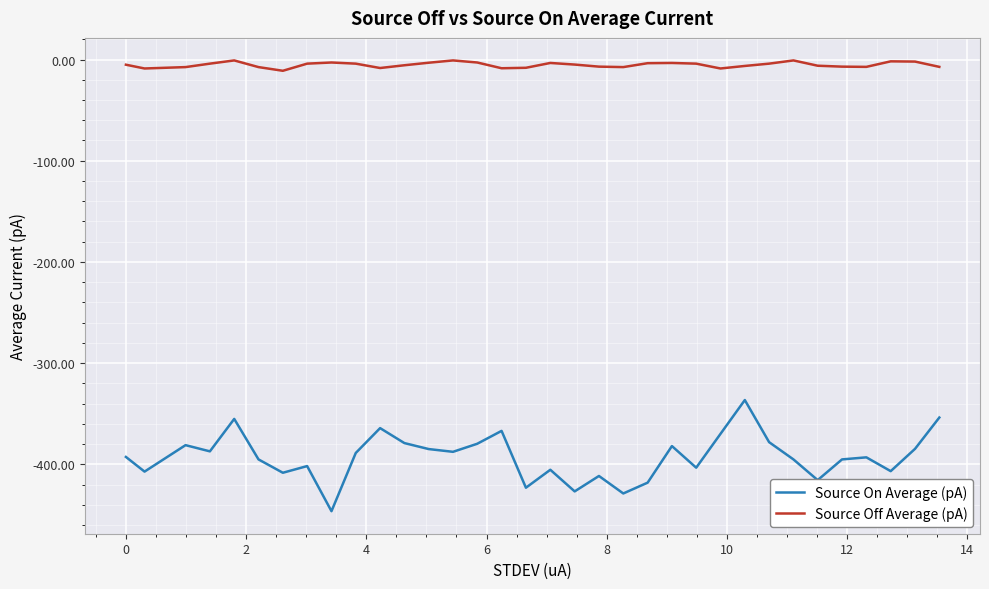

How many lines are shown in the chart?

2